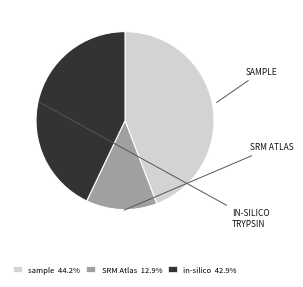

Is the sum of sample 44.2% and SRM Atlas 12.9% greater than half?

Yes